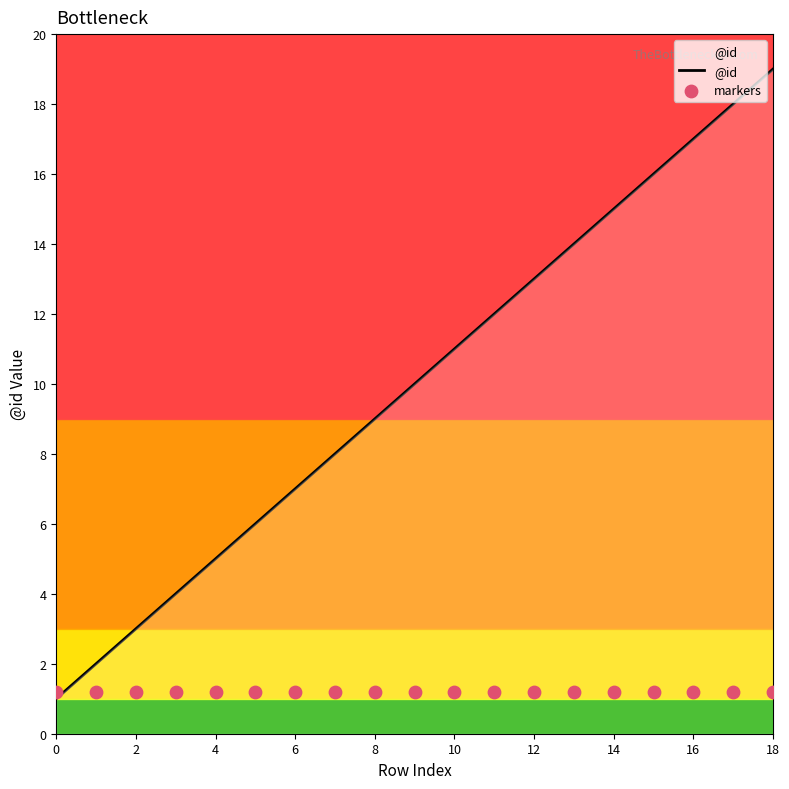

Which series has the largest total across all categories?

@id